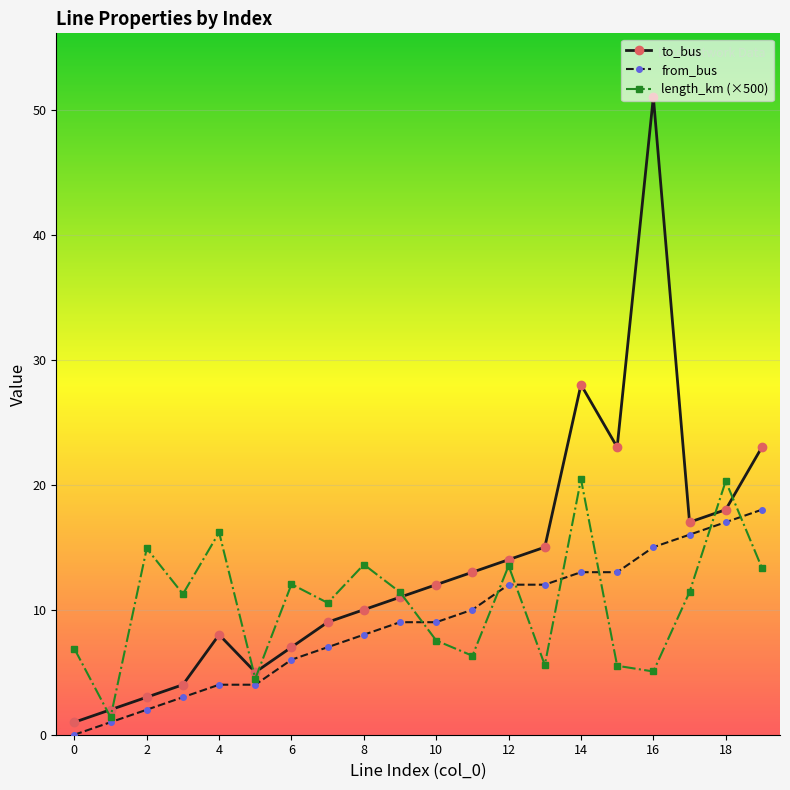

List the series in order of their peak value, lowest first.

from_bus, length_km (×500), to_bus